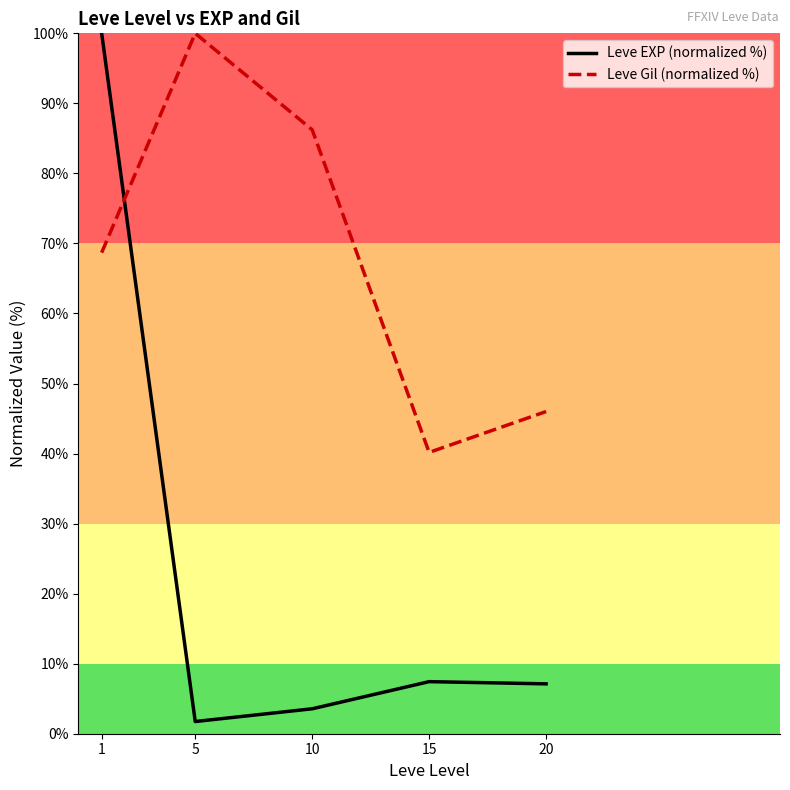

At 15, list the series in order from largest to smallest.

Leve Gil (normalized %), Leve EXP (normalized %)